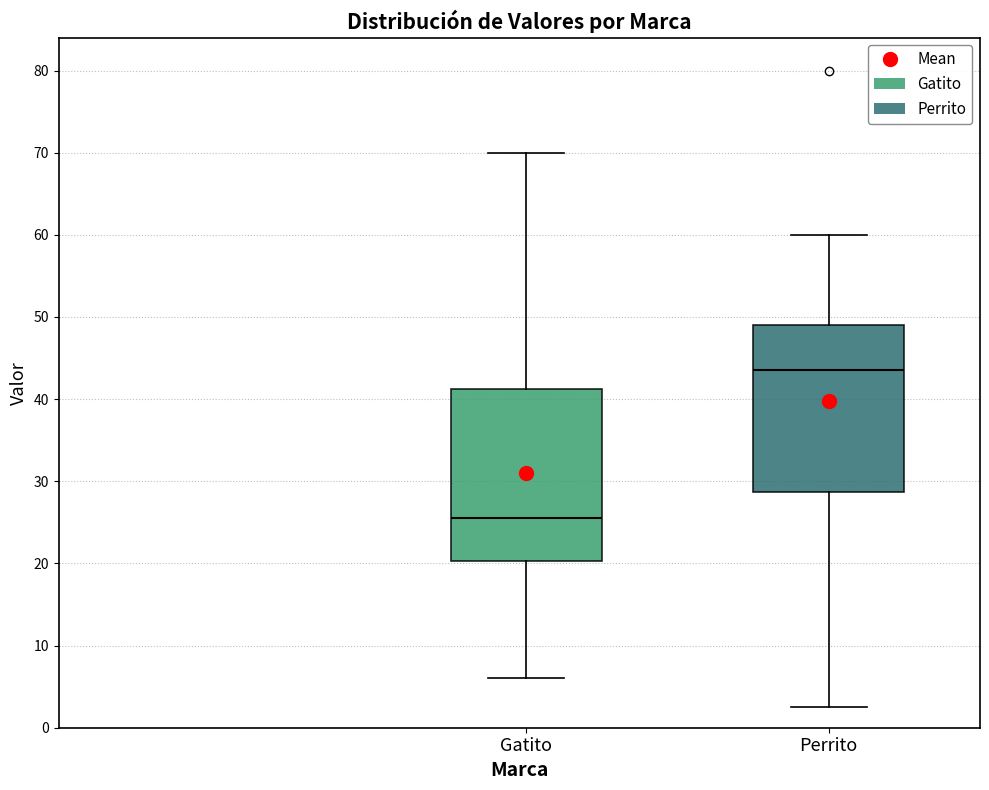

Reading left to right, read every box against the y-axis: the position of its median line, the range the box covers, and the ends of its whiskers. The values are not printed on the chart, so give them approximately, as read against the axis.

Gatito: median 26, box 20 to 41, whiskers 6 to 70
Perrito: median 44, box 29 to 49, whiskers 3 to 60